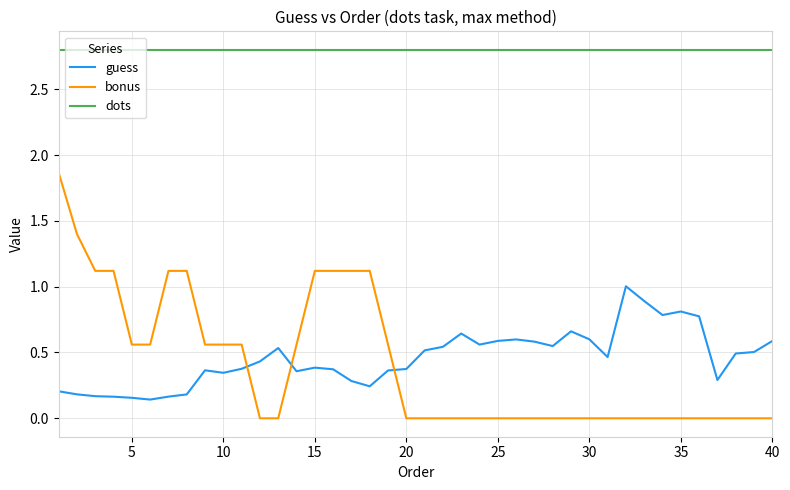

What is the highest value of the dots series?

2.8